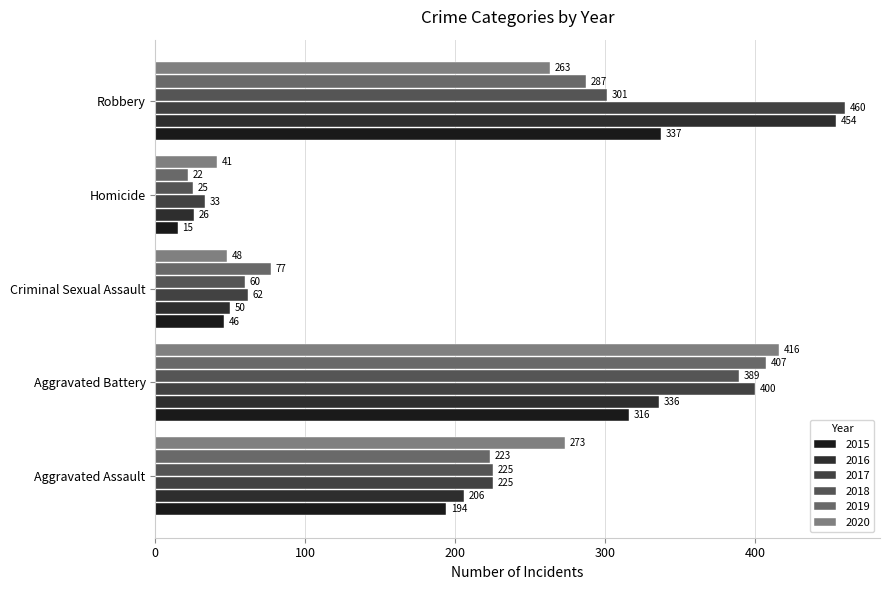

What is the label of the 4th bar from the right?

Aggravated Battery